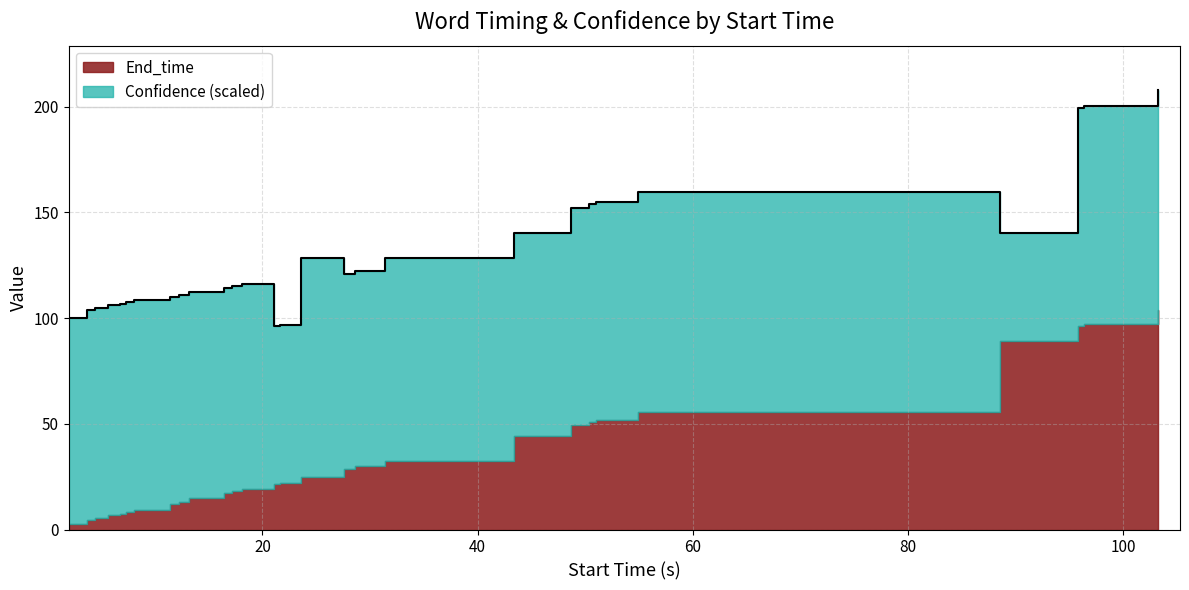

Does the chart display data point markers on the line(s)?

No